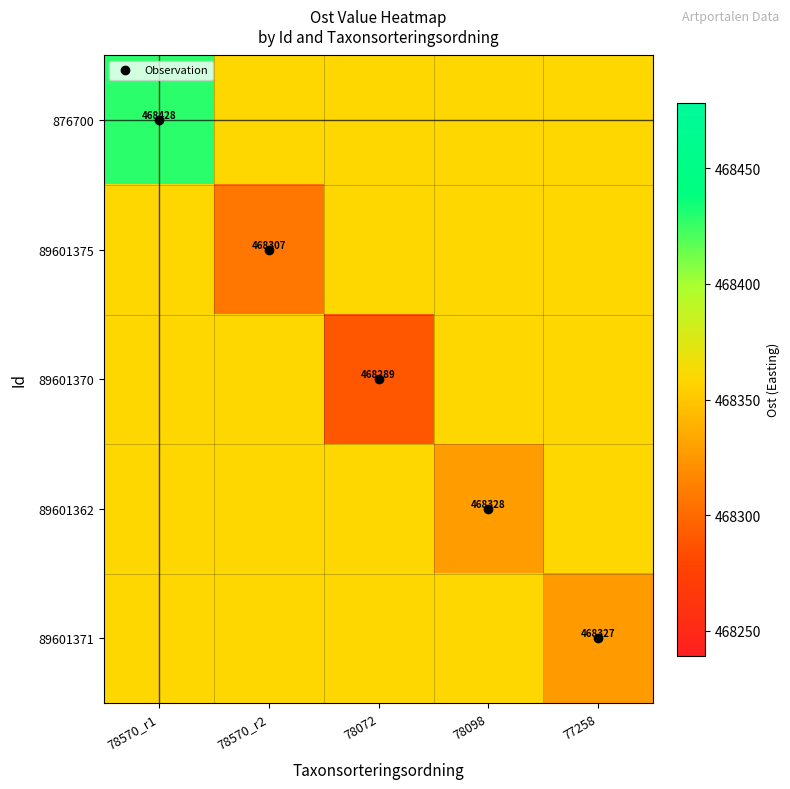

Which has a higher value, 78098 or 78072?

78098